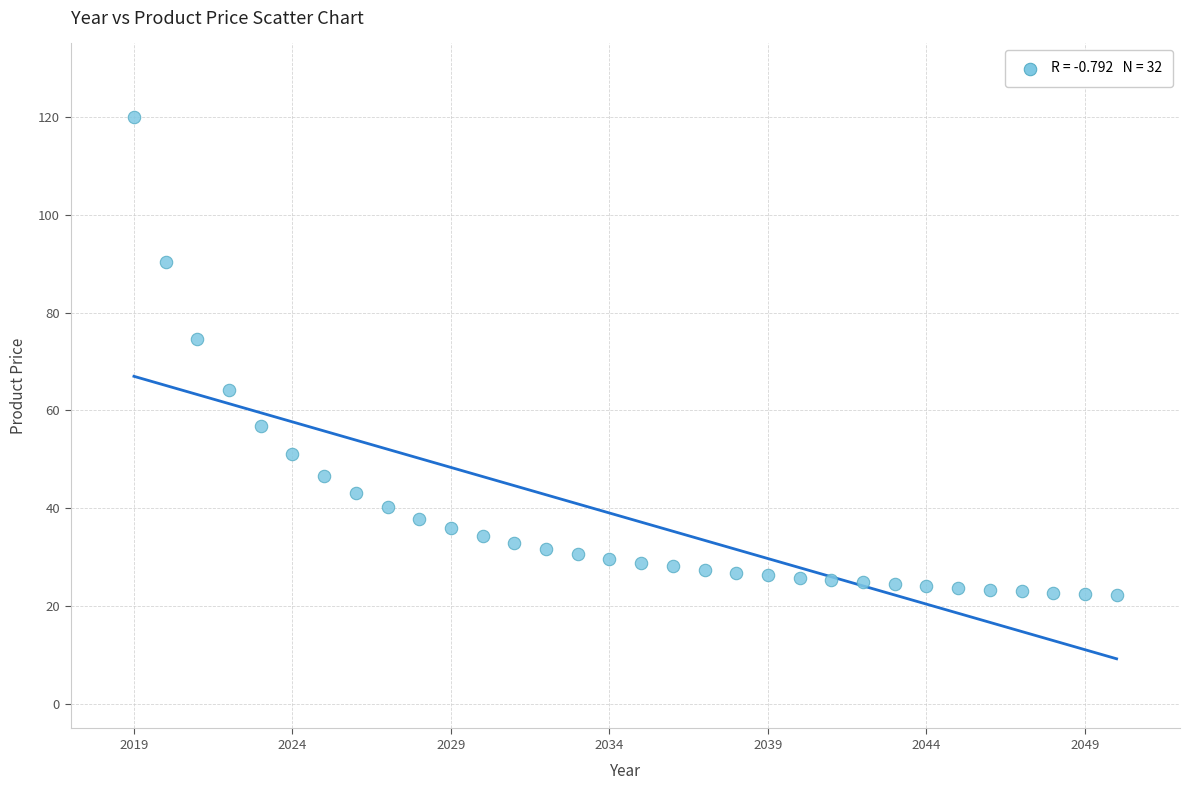

What Y value in the scatter plot is closest to 71?

74.6